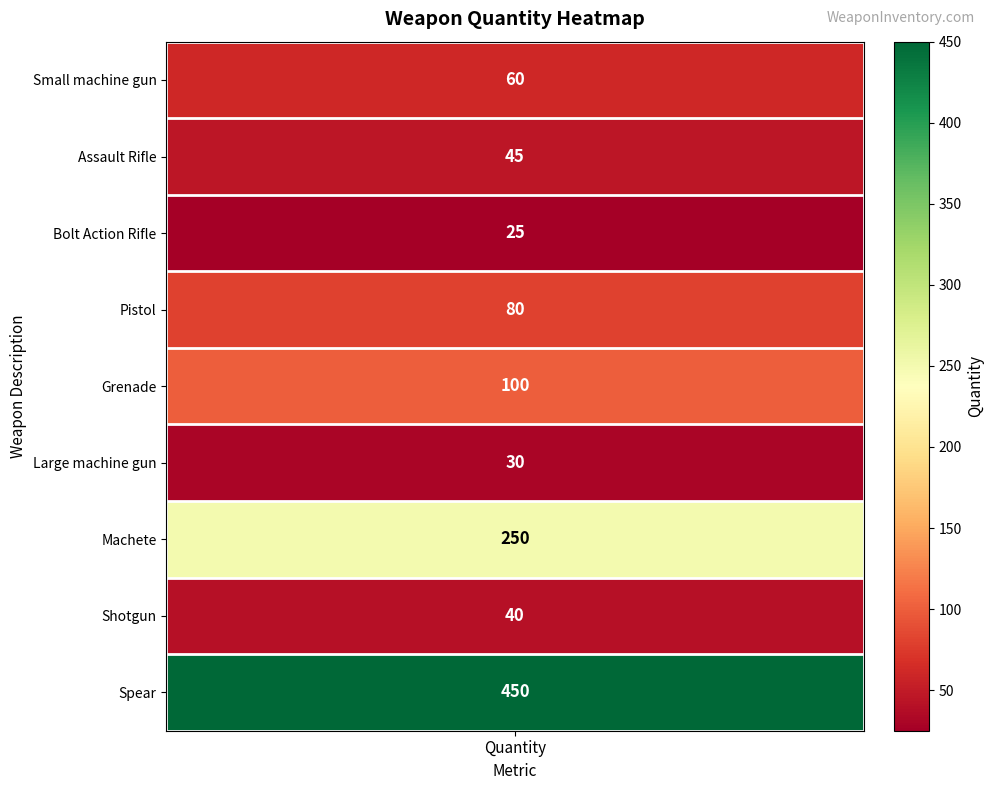

Reading right to left, transcribe all the data shown in this chart.

Spear=450	Shotgun=40	Machete=250	Large machine gun=30	Grenade=100	Pistol=80	Bolt Action Rifle=25	Assault Rifle=45	Small machine gun=60